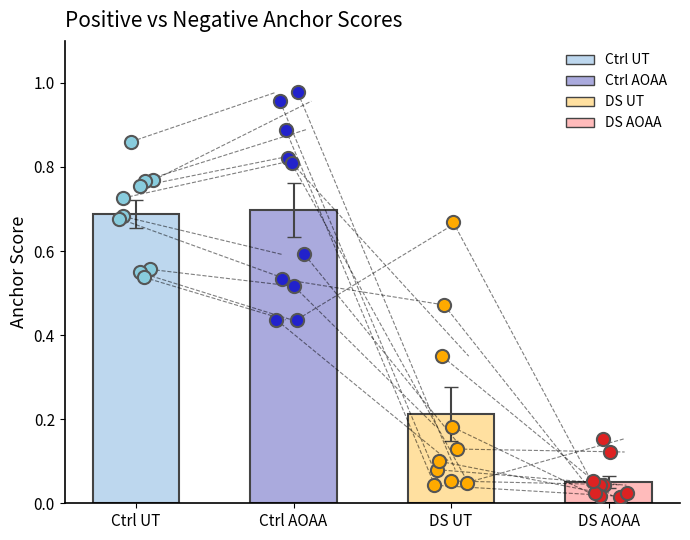

Which series has the largest total across all categories?

Ctrl AOAA